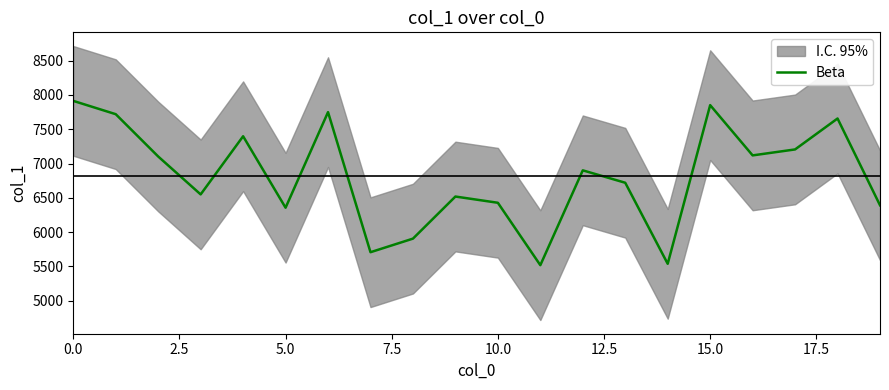

How many points are lower than both their immediate neighbors (excluding endpoints)?

6